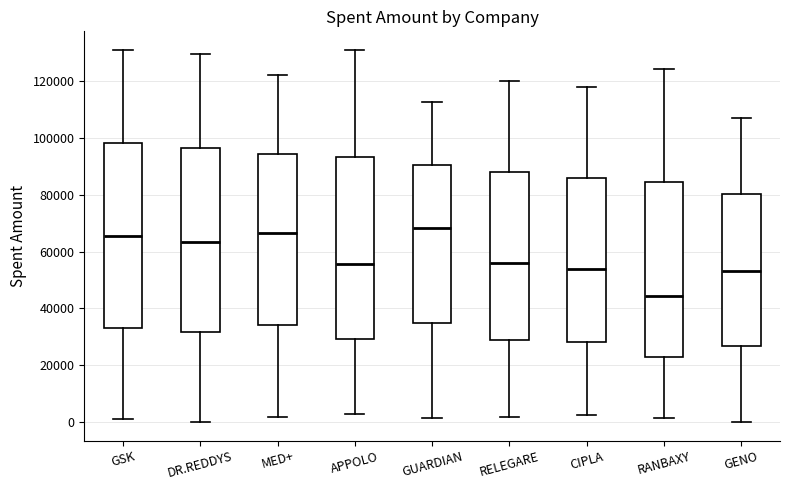

Where is the lower edge of the box for CIPLA on the y-axis? The values are not printed on the chart, so give them approximately, as read against the axis.

28000